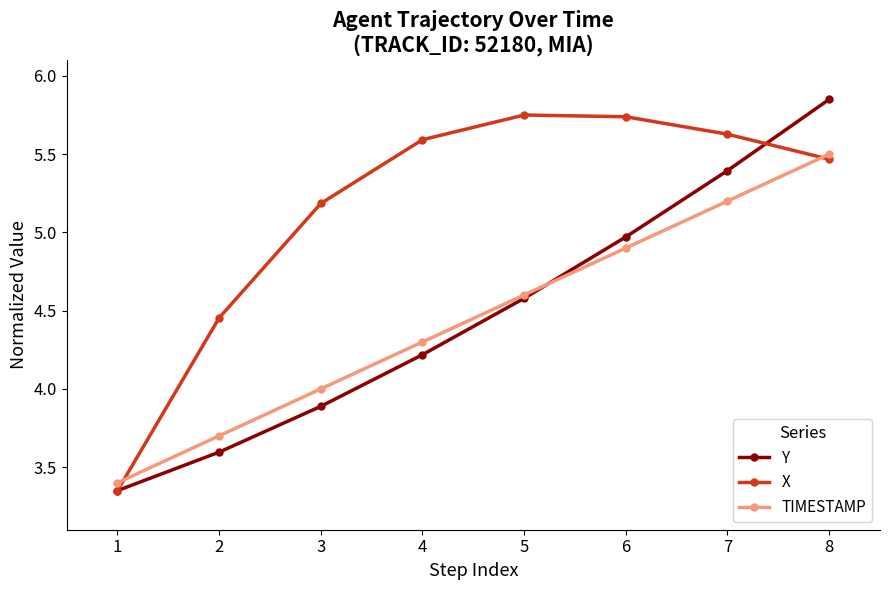

The value of TIMESTAMP at 8 is 8.6. True or false?

False